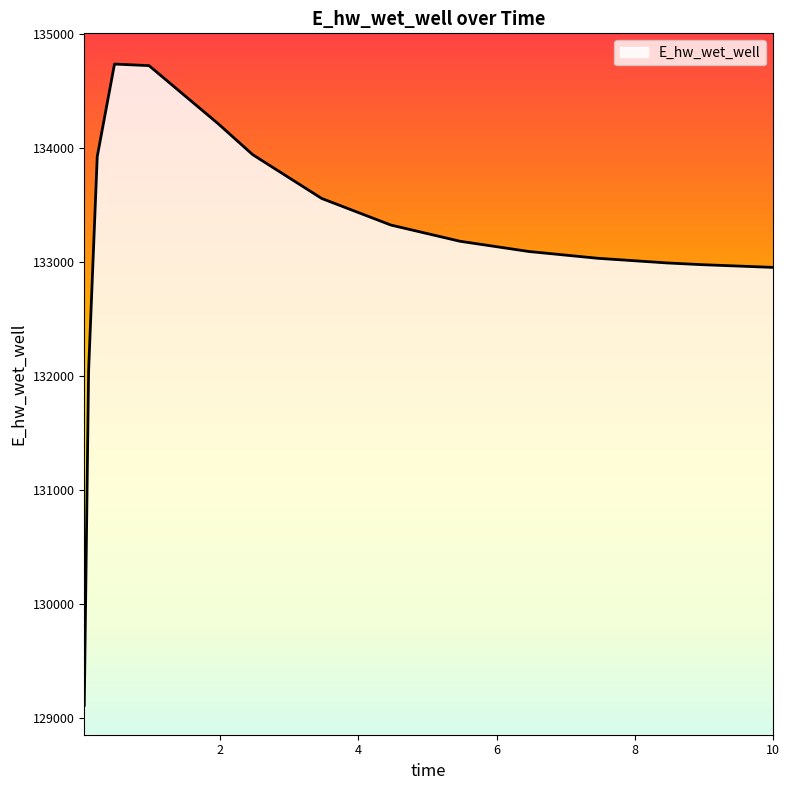

What is the greatest value displayed?

134734.6